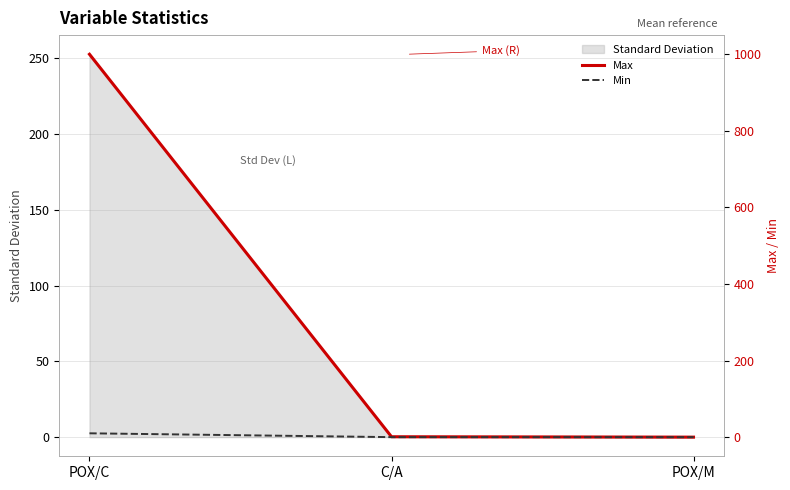

The value of Max at POX/M is 0.0. True or false?

True